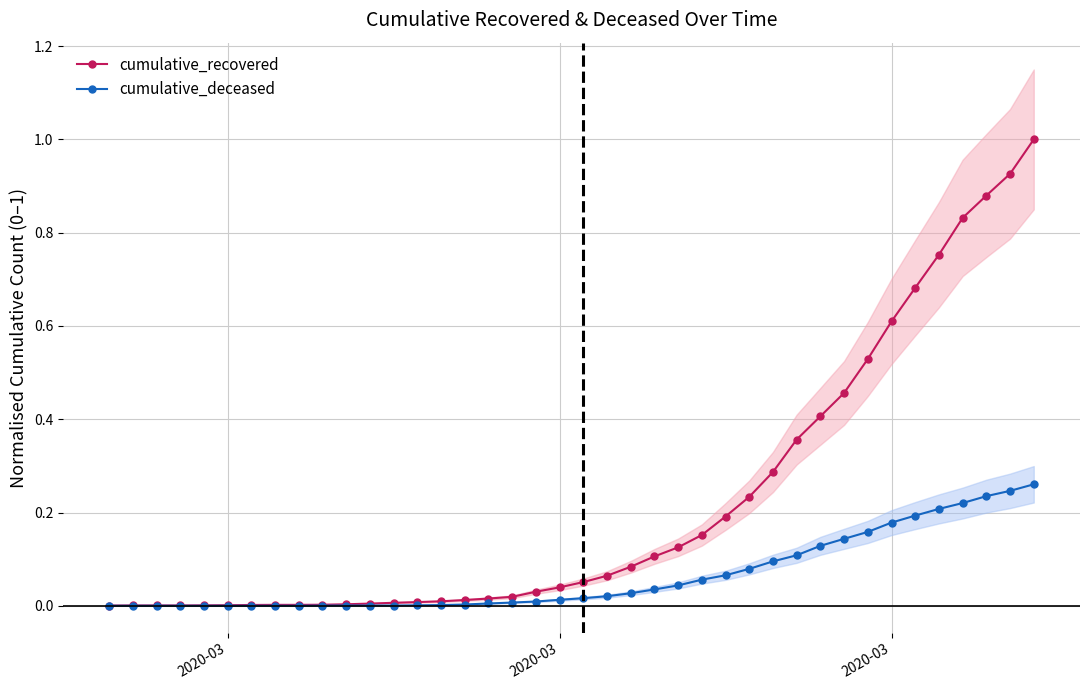

True or false: cumulative_recovered has more than 1 points higher than both neighbors.

False